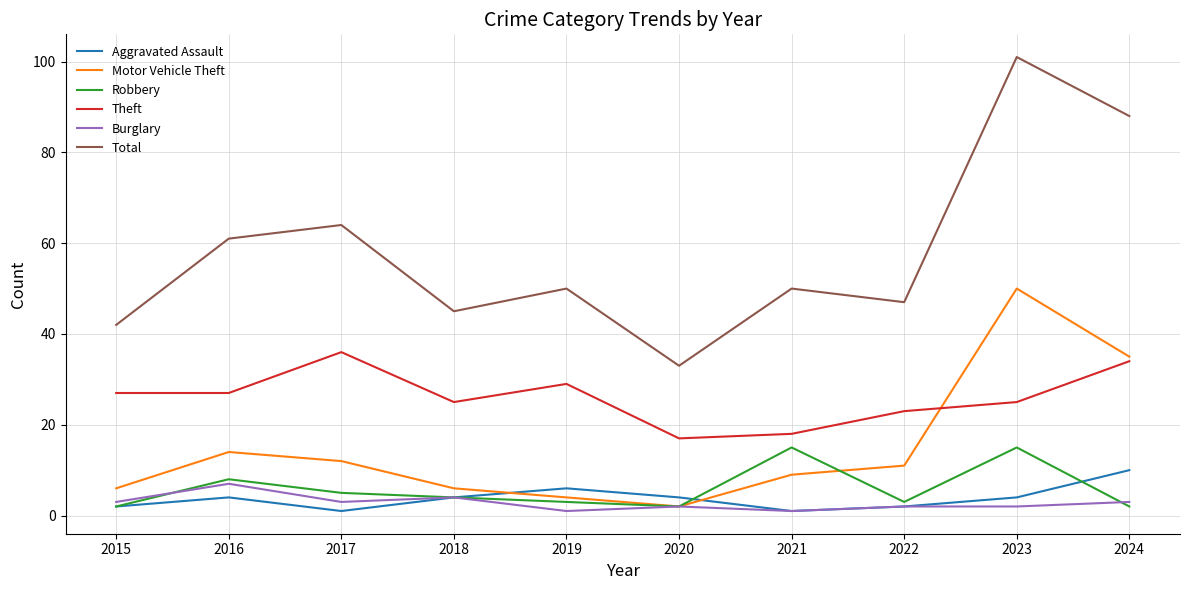

Which series changed the most between 2016 and 2018?

Total